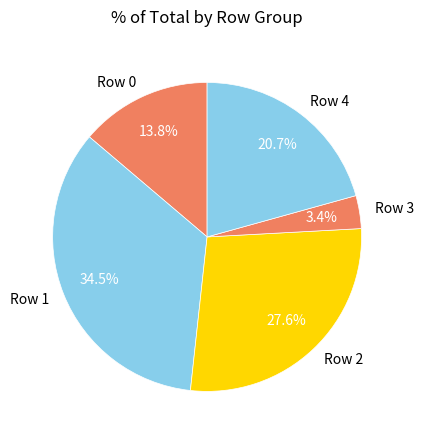

Is there a majority slice in this chart?

No